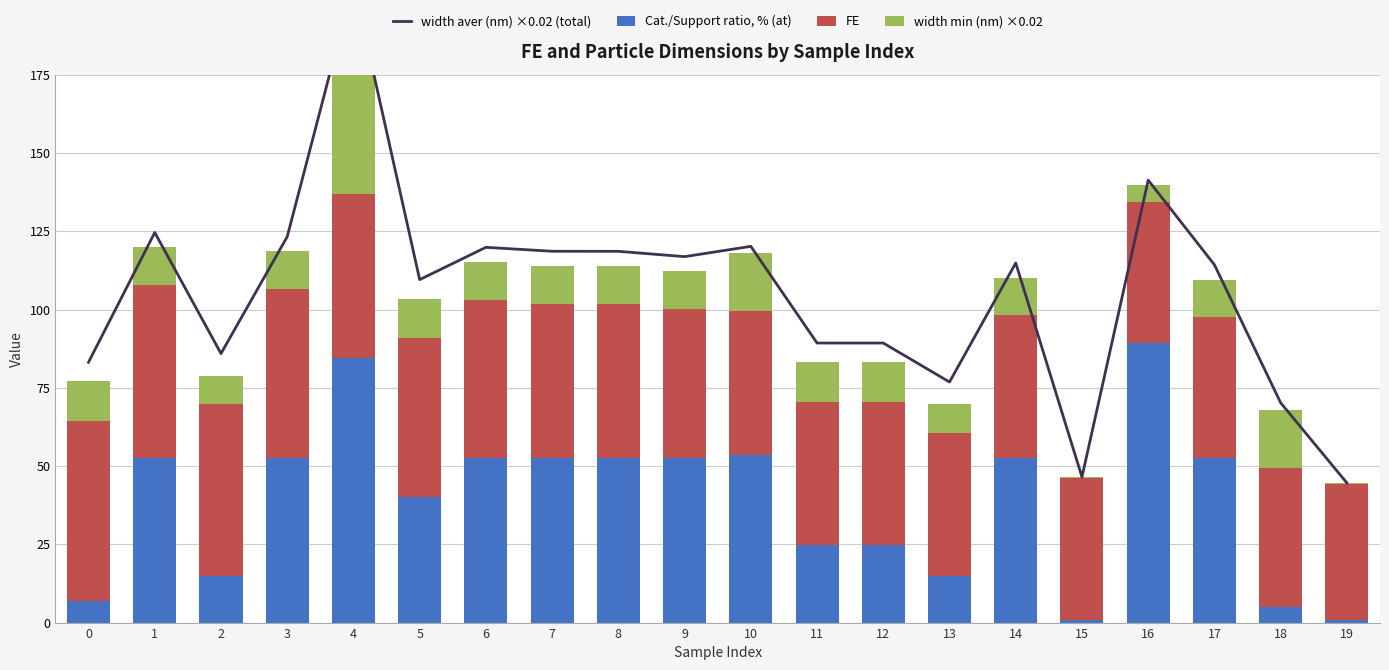

Are the bars horizontal?

No